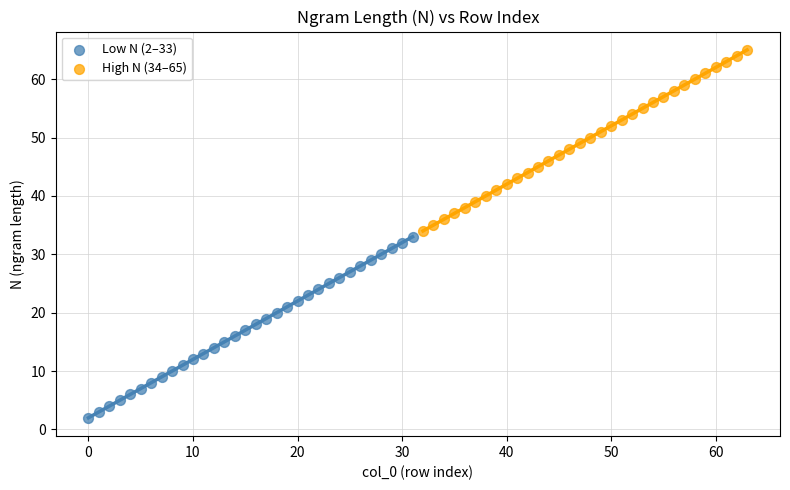

Which series contains the lowest Y value?

Low N (2–33)